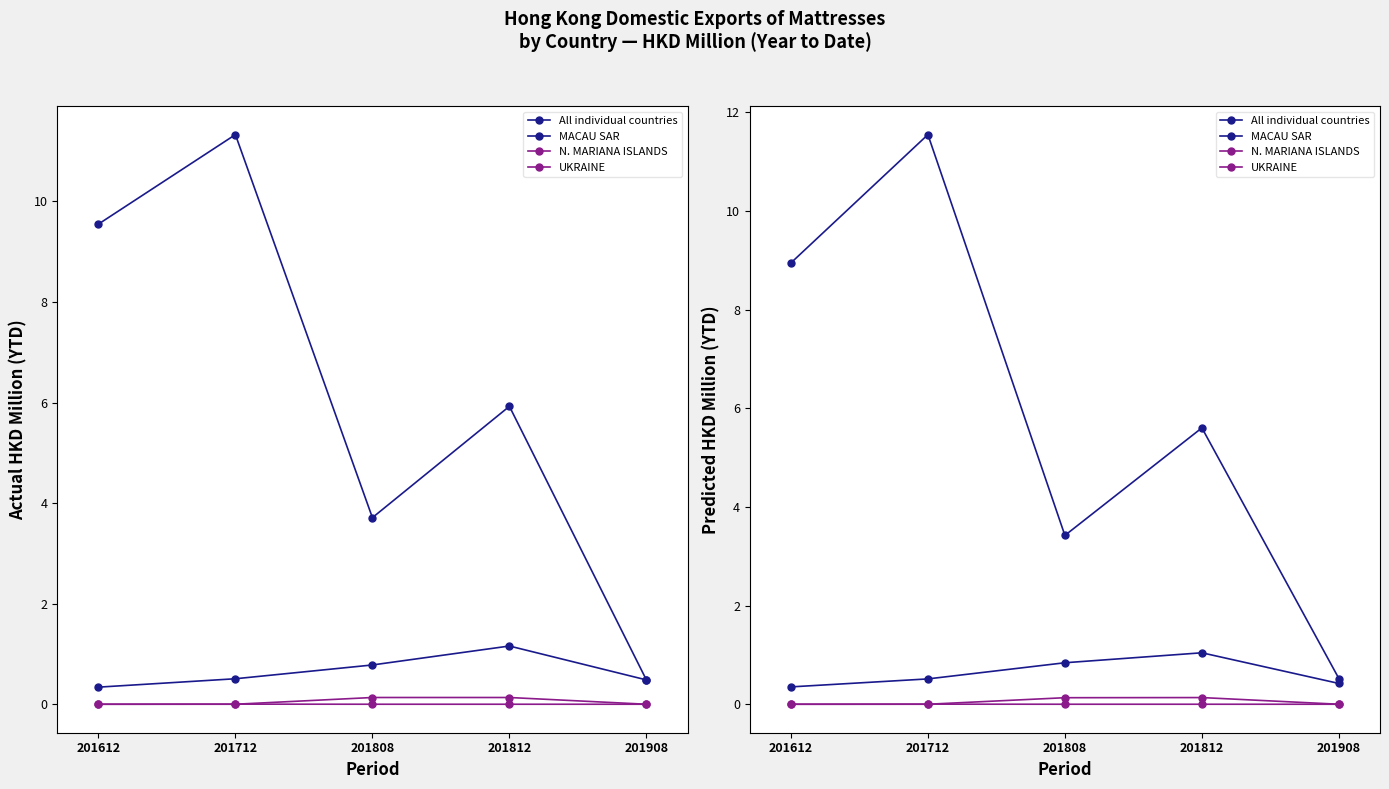

In All individual countries, how many points are higher than both neighbors (excluding endpoints)?

2